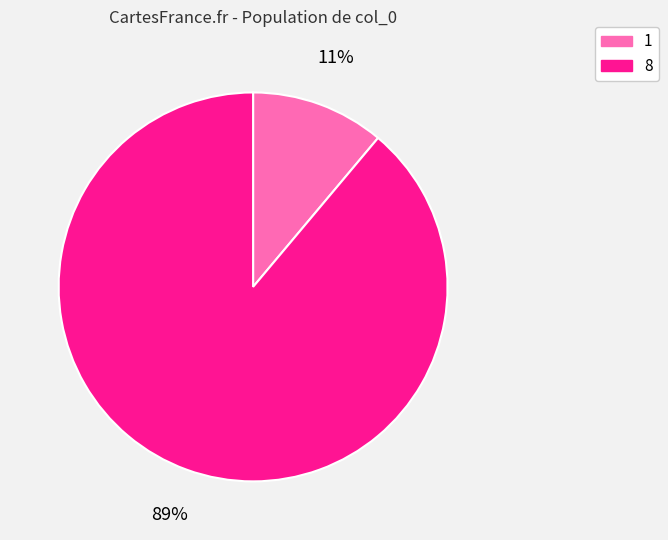

To the nearest percent, what is the combined percentage of 8 and 1?

100%